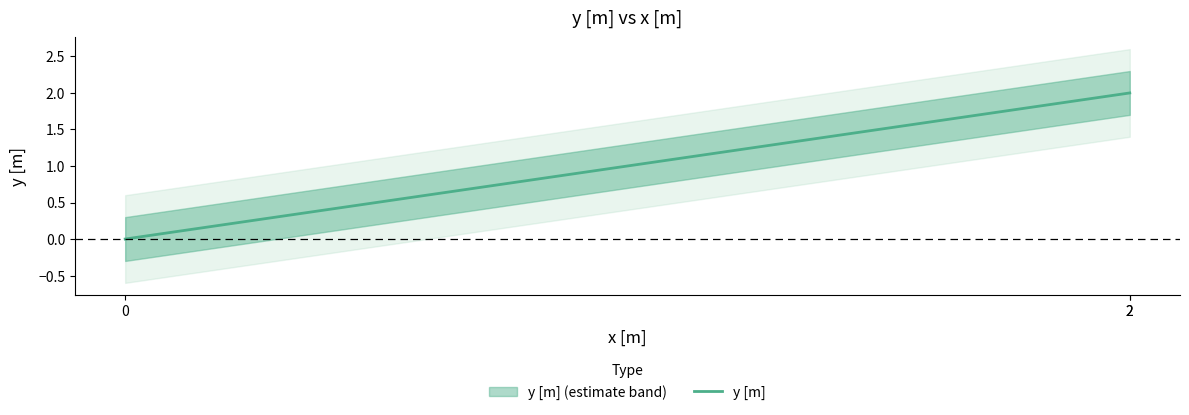

Rank the categories by value from highest to lowest.

2, 2, 0